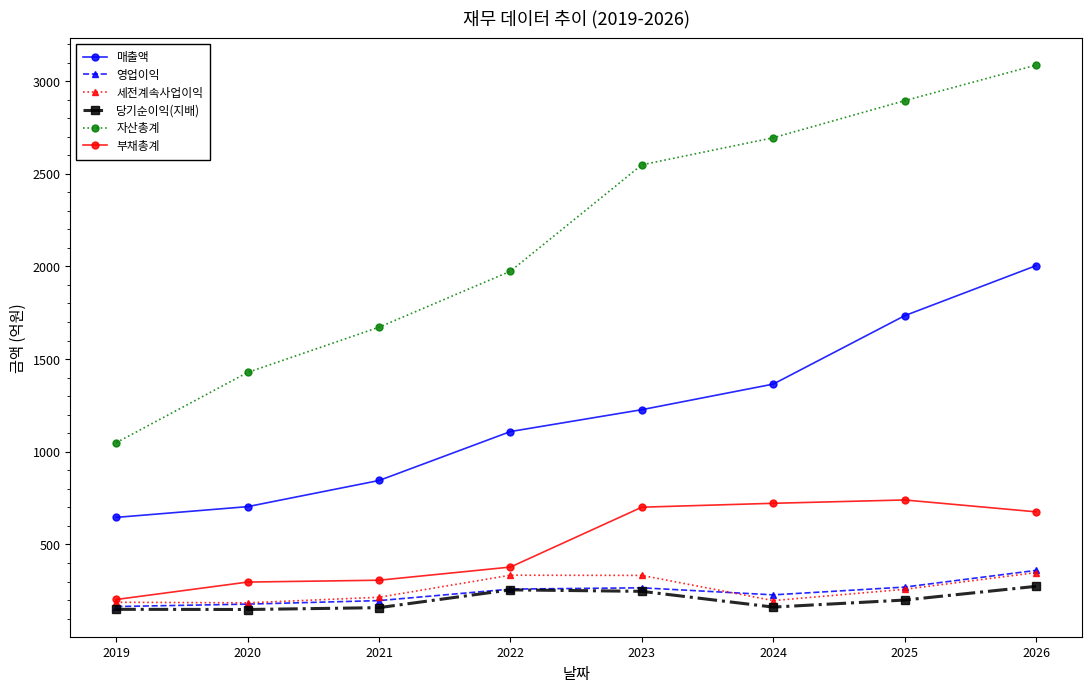

Which series has the largest total across all categories?

자산총계